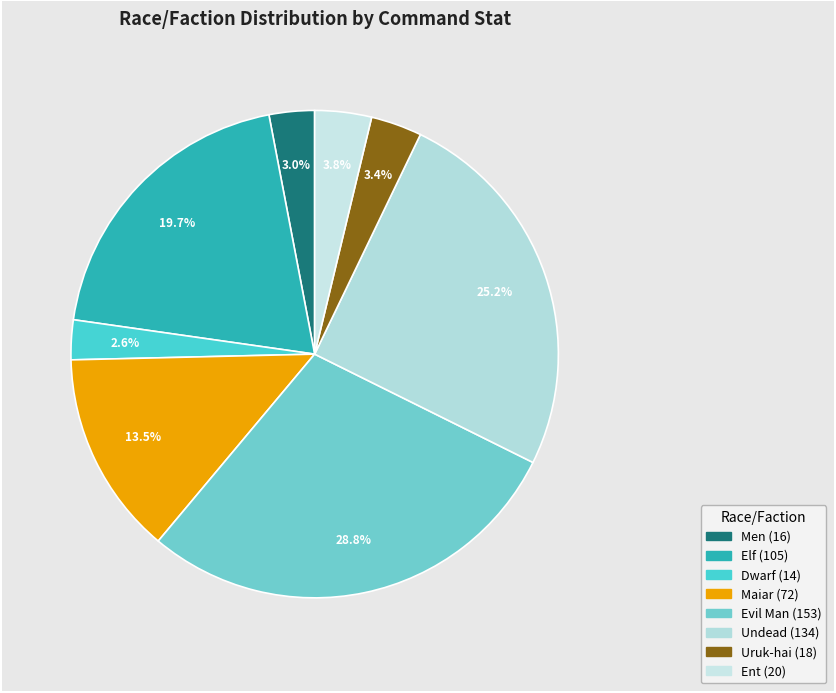

Rank the categories by value from lowest to highest.

Dwarf, Men, Uruk-hai, Ent, Maiar, Elf, Undead, Evil Man